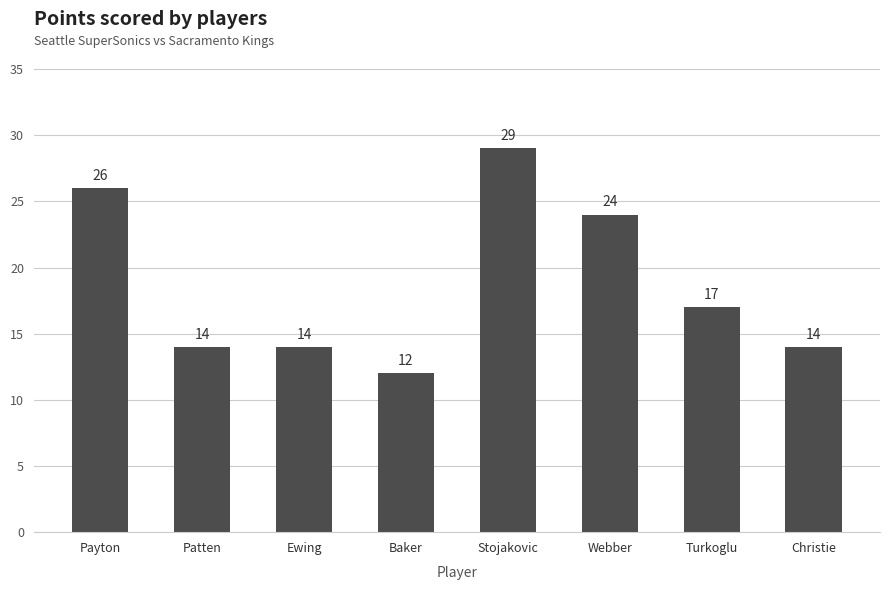

What is the difference between the maximum and minimum values?

17